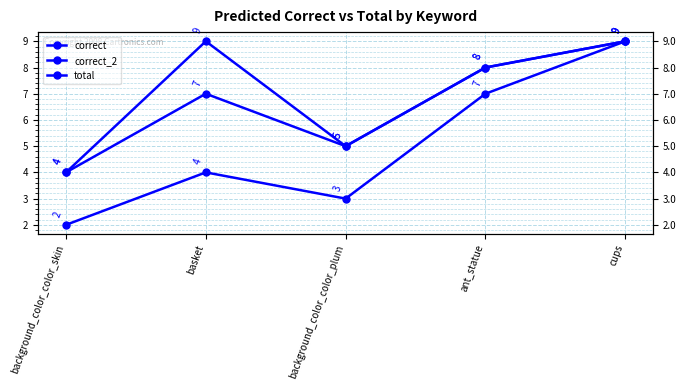

True or false: correct_2 has more than 0 interior local peaks.

True